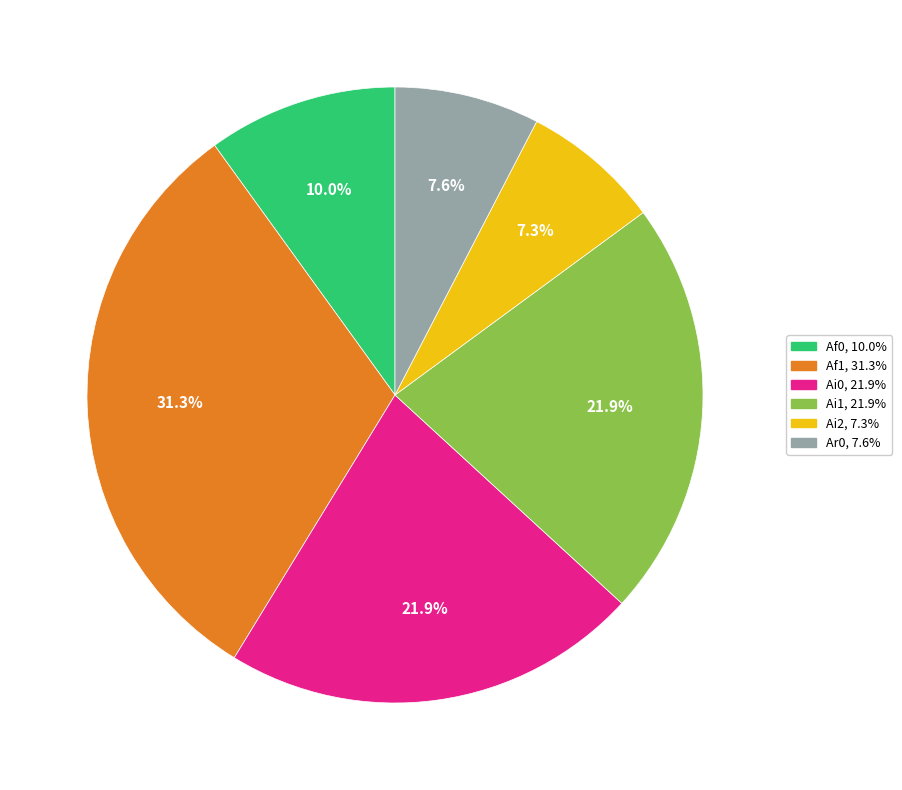

To the nearest percent, what is the average slice percentage?

17%